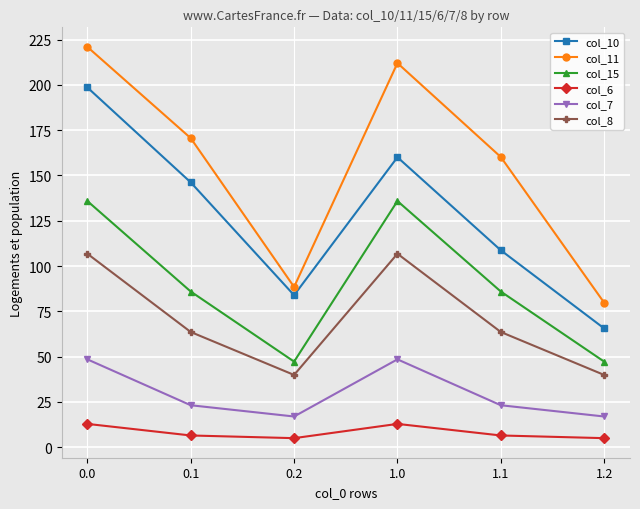

Rank the series by their maximum value, from lowest to highest.

col_6, col_7, col_8, col_15, col_10, col_11